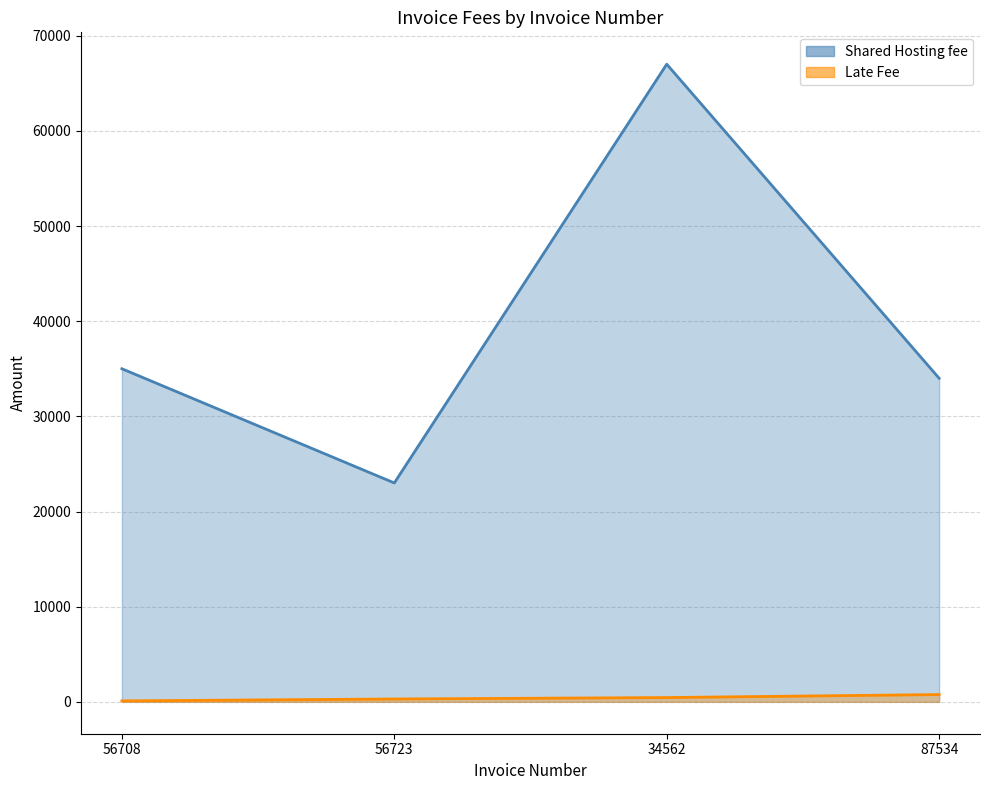

Which label corresponds to the largest value in the chart?

34562